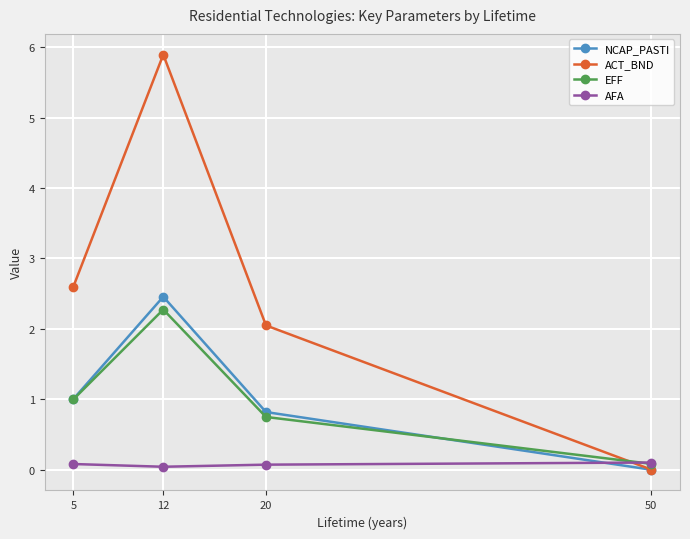

Is the value of EFF at 20 greater than the value of NCAP_PASTI at 12?

No